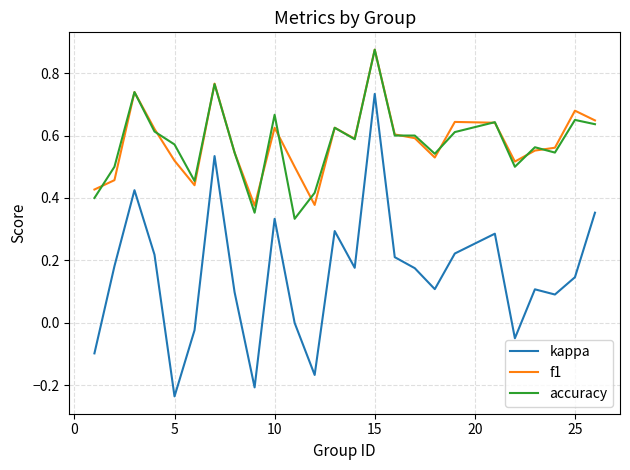

True or false: kappa and f1 intersect in this chart.

False